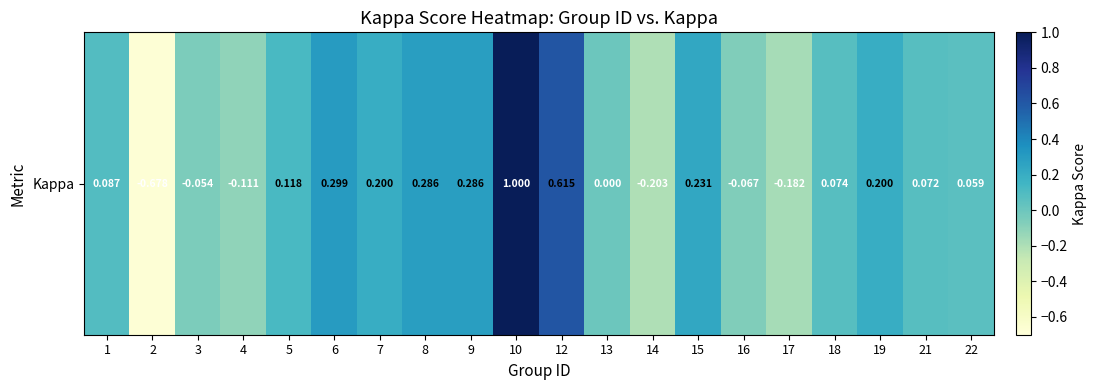

How many values are below zero?

6